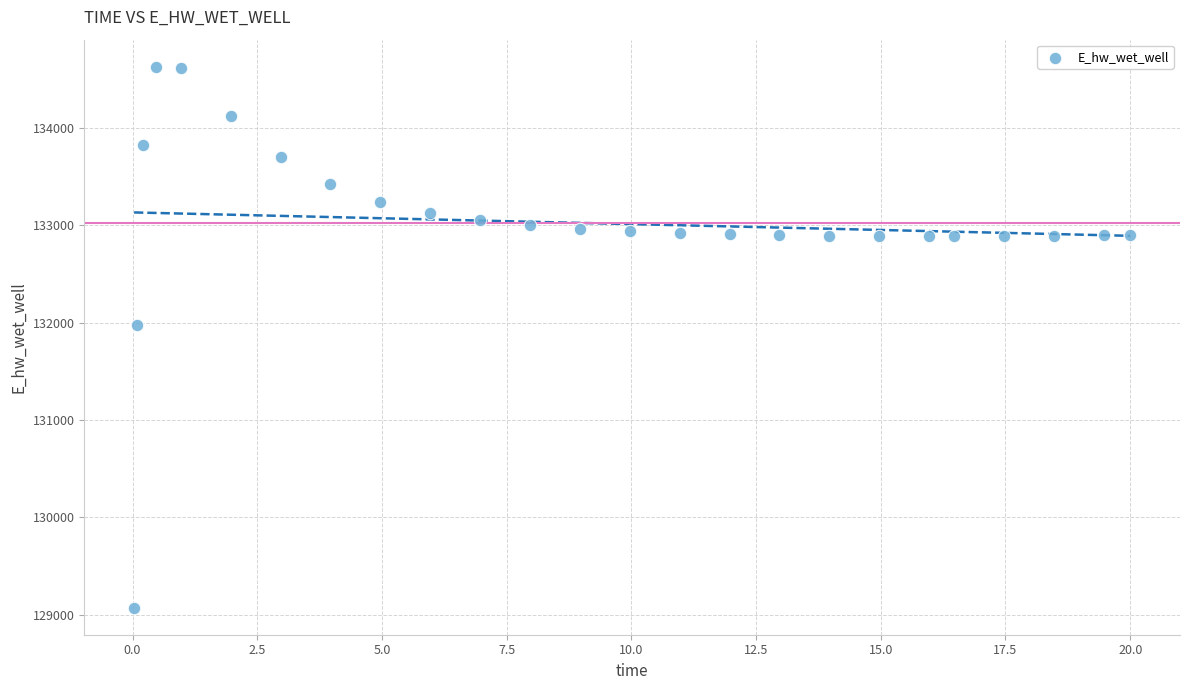

What Y value in the scatter plot is closest to 131849?

131970.2